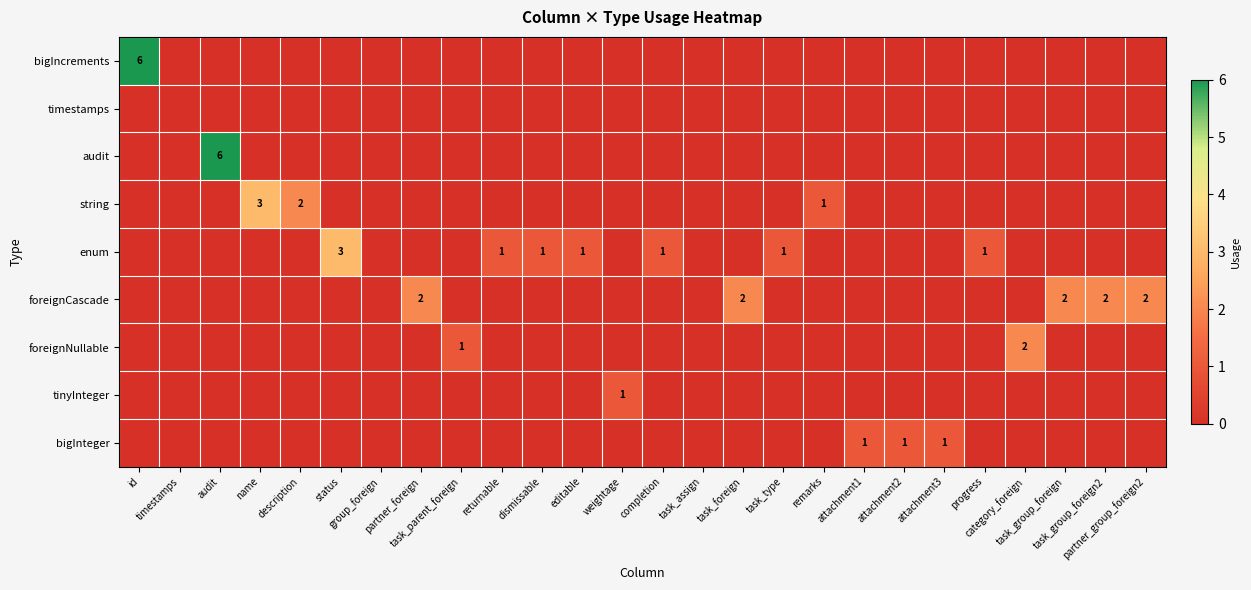

At partner_foreign, list the series in order from largest to smallest.

foreignCascade, bigIncrements, timestamps, audit, string, enum, foreignNullable, tinyInteger, bigInteger